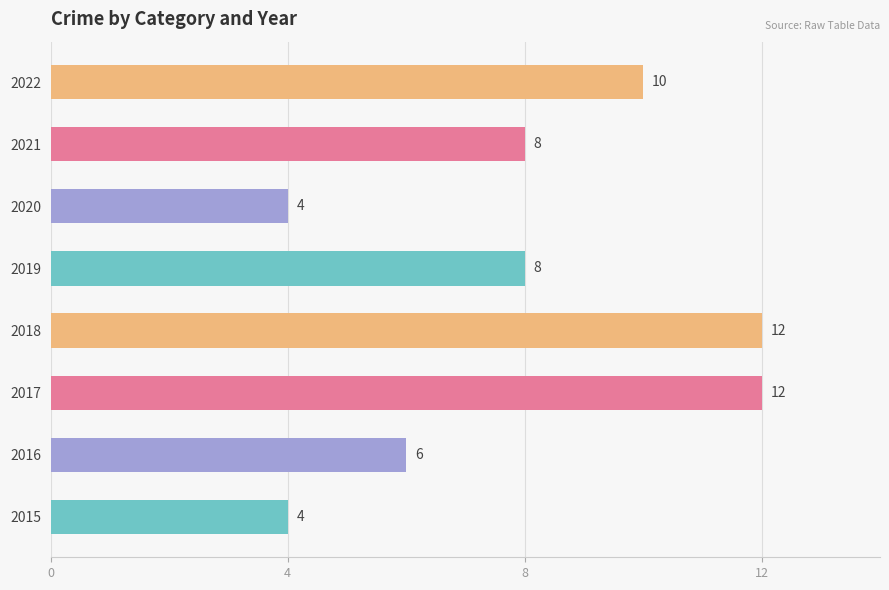

Reading bottom to top, transcribe all the data shown in this chart.

2015=4	2016=6	2017=12	2018=12	2019=8	2020=4	2021=8	2022=10